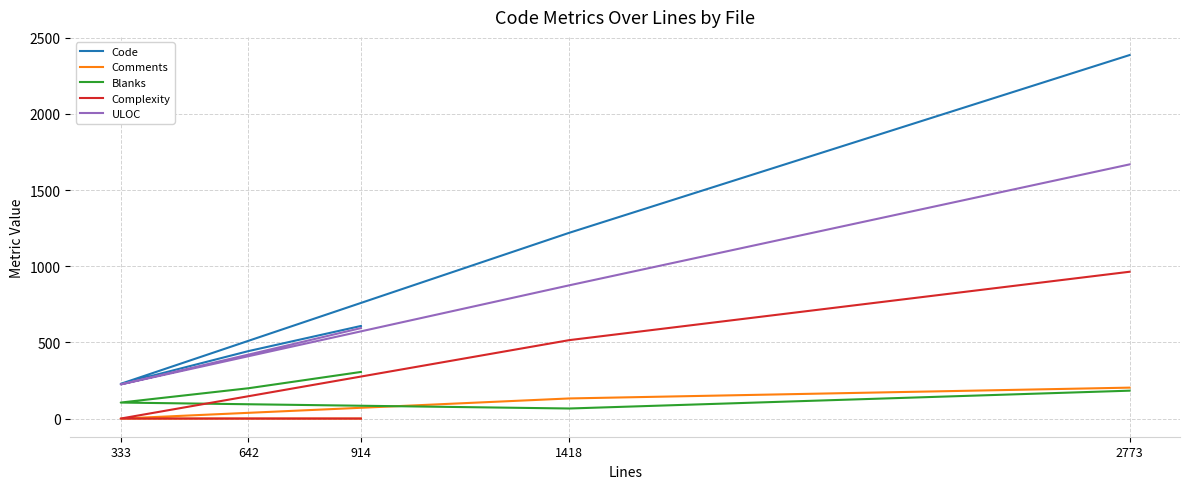

The value of Blanks at 642 is 199. True or false?

True